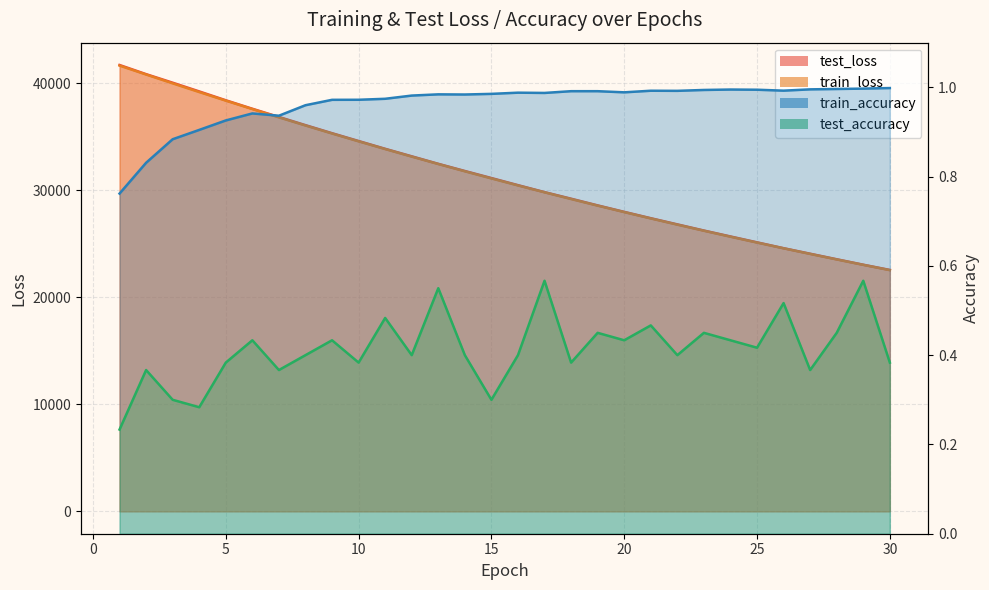

At 19, list the series in order from largest to smallest.

test_loss, train_loss, train_accuracy, test_accuracy